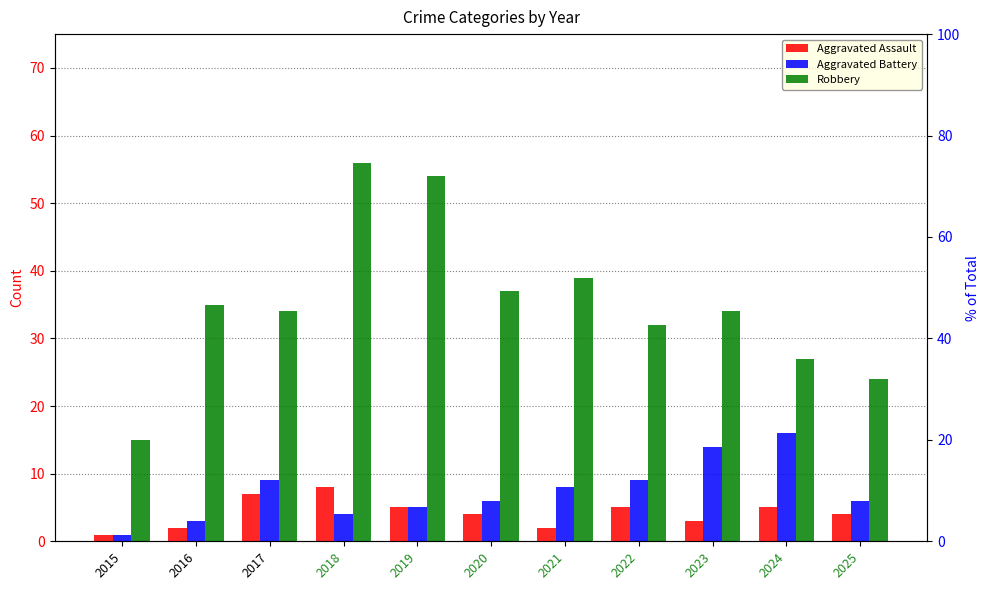

How many categories are shown in the chart?

11